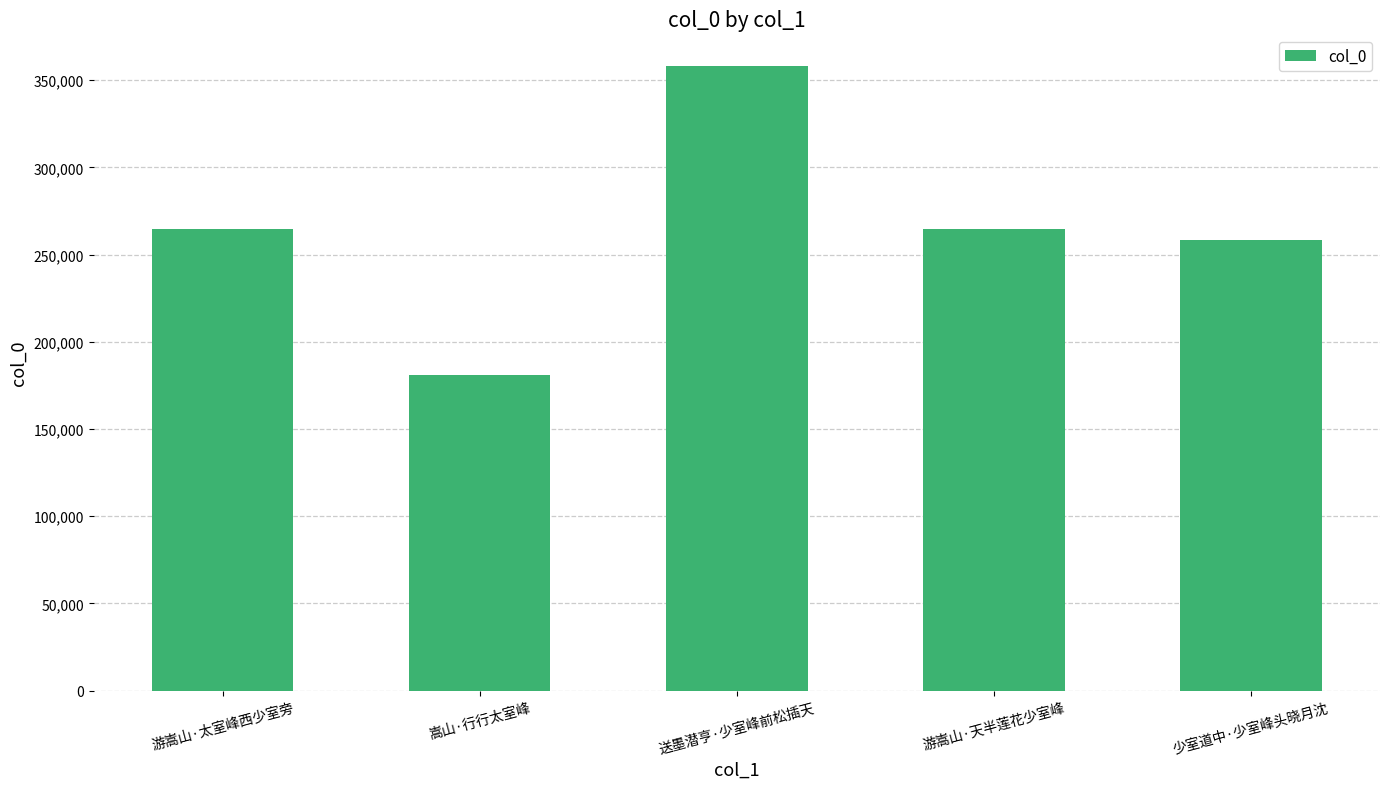

What is the ratio of the value at 游嵩山·天半莲花少室峰 to the value at 送墨潜亨·少室峰前松插天?

0.7